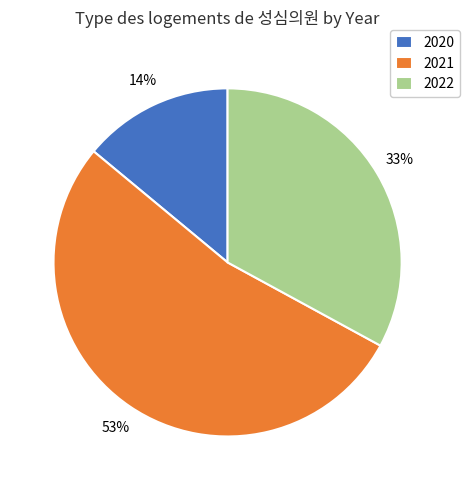

The 2022 slice represents 33% of the pie. True or false?

True